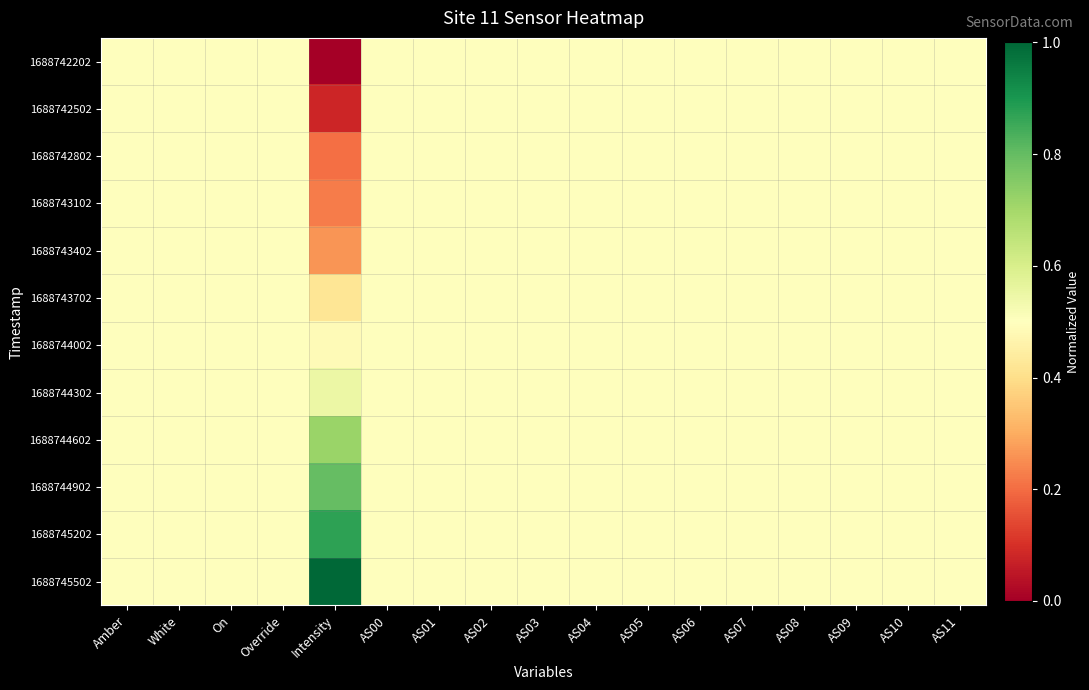

How many distinct data groups are displayed?

12